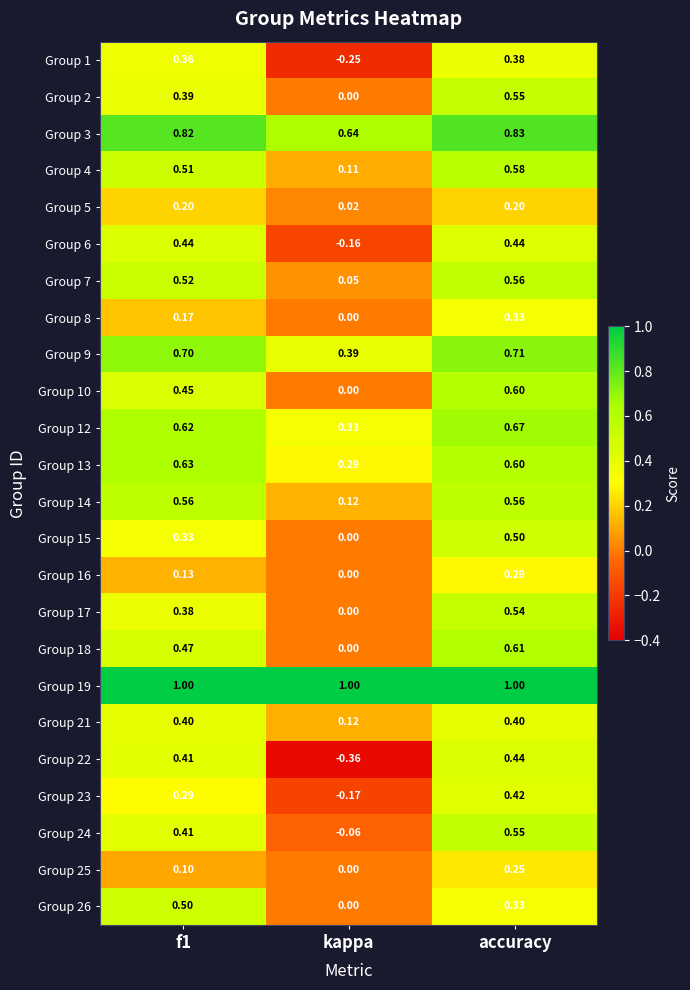

How many categories are shown in the chart?

3